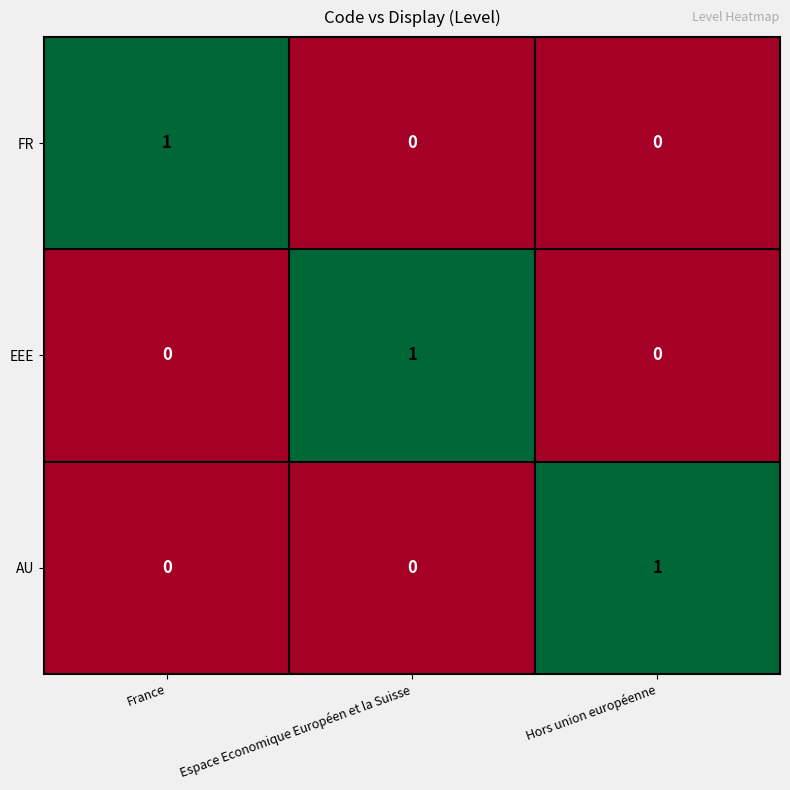

The value of FR at Espace Economique Européen et la Suisse is -1. True or false?

False